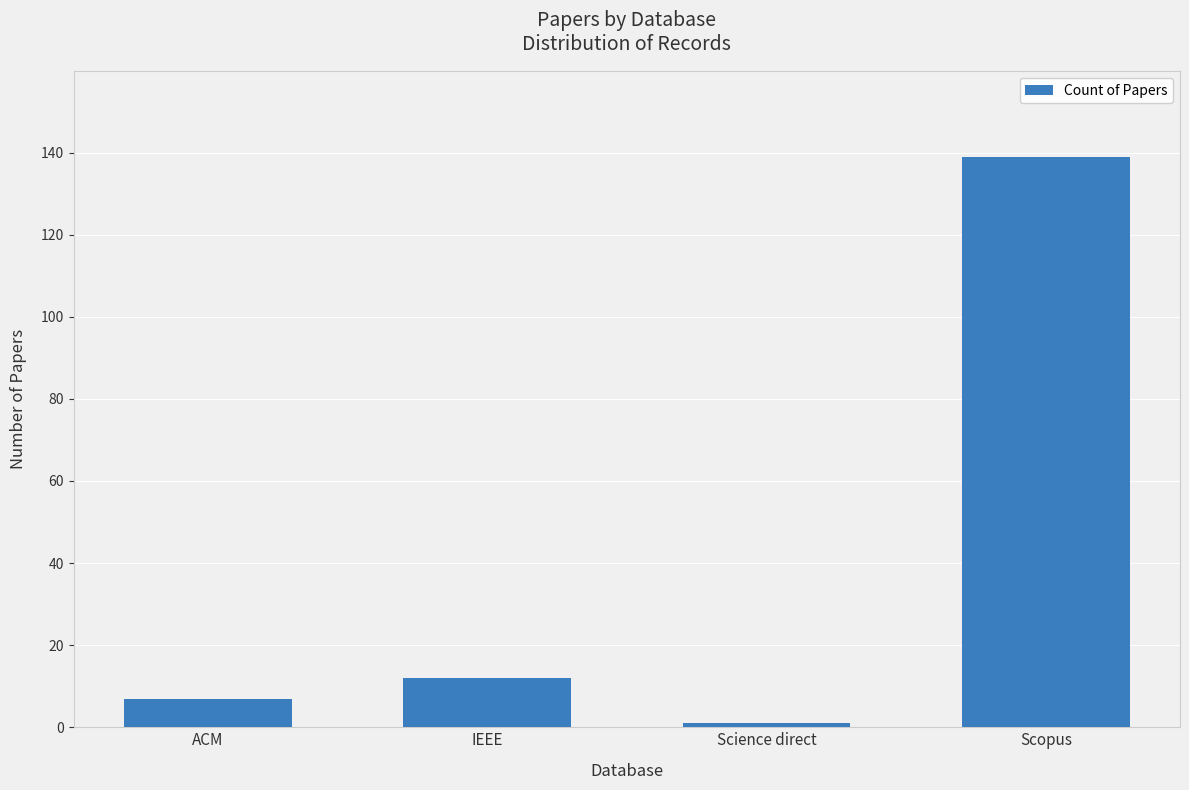

Reading right to left, extract all data points from this chart.

Scopus=139	Science direct=1	IEEE=12	ACM=7